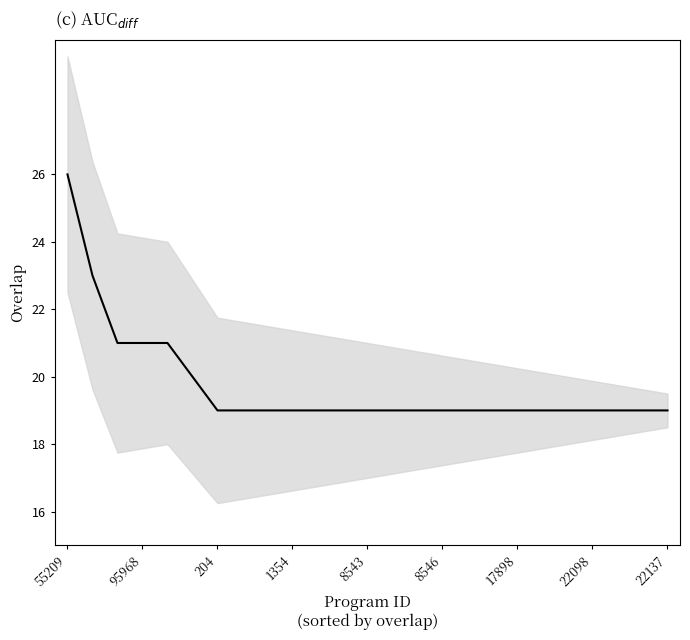

How many series are shown in this chart?

1